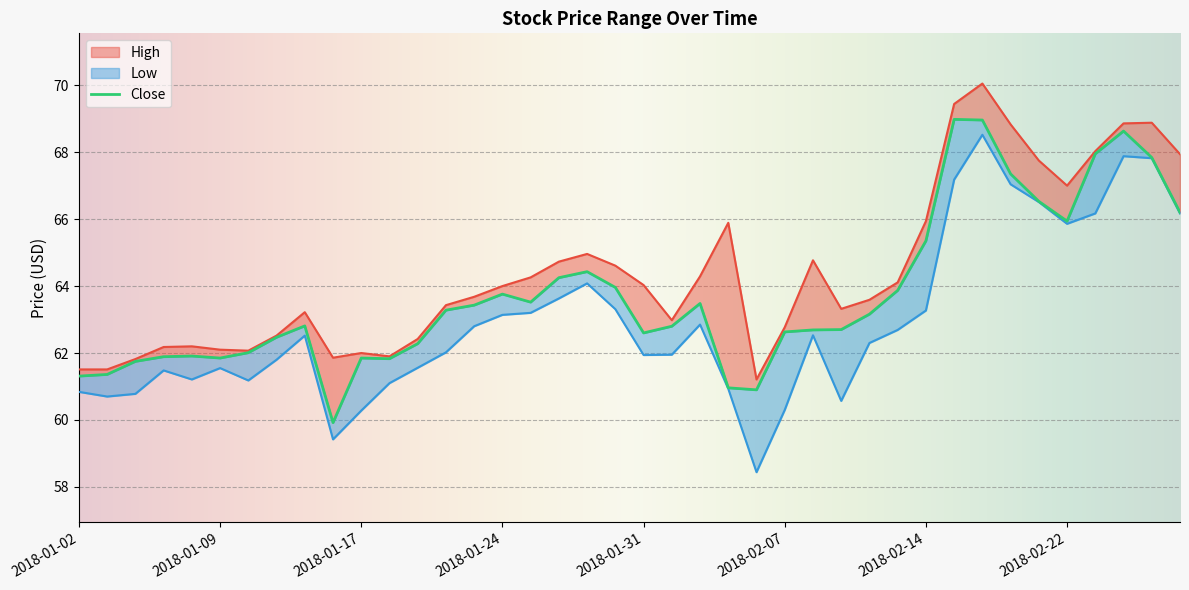

Does the chart display data point markers on the line(s)?

No